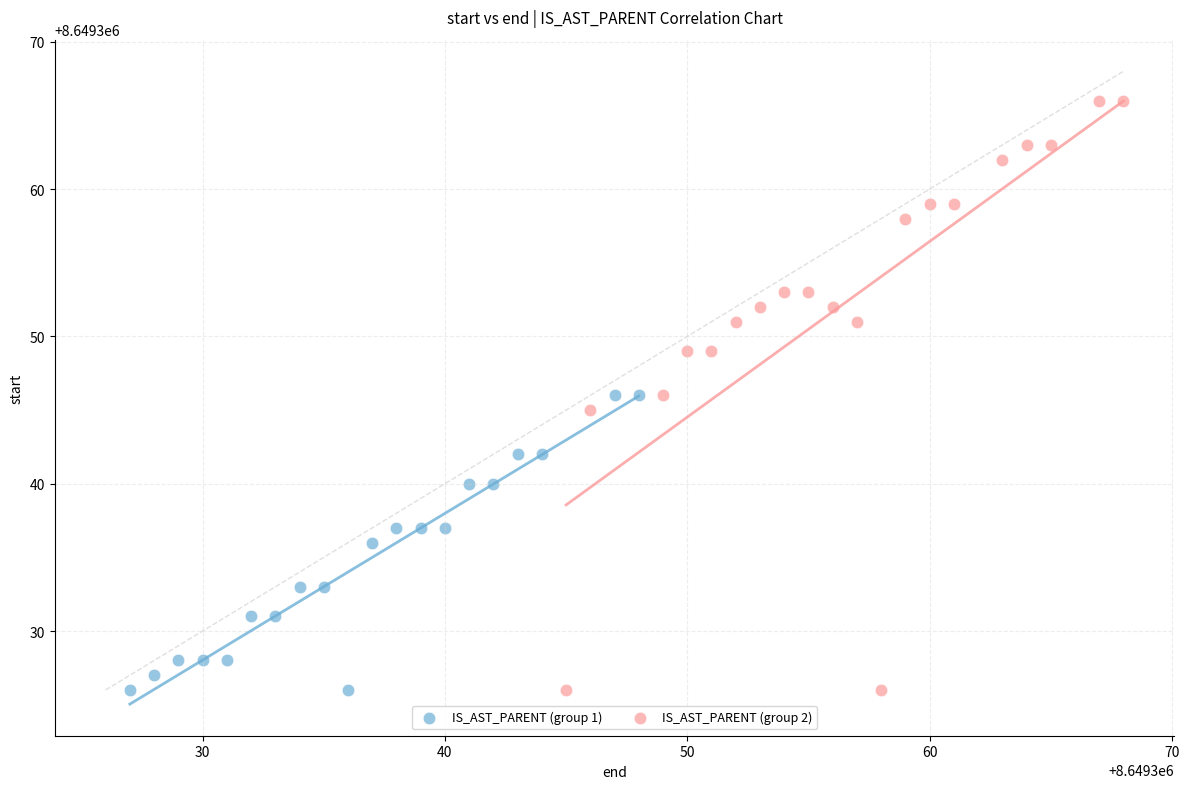

Which series has the widest spread of Y values?

IS_AST_PARENT (group 2)